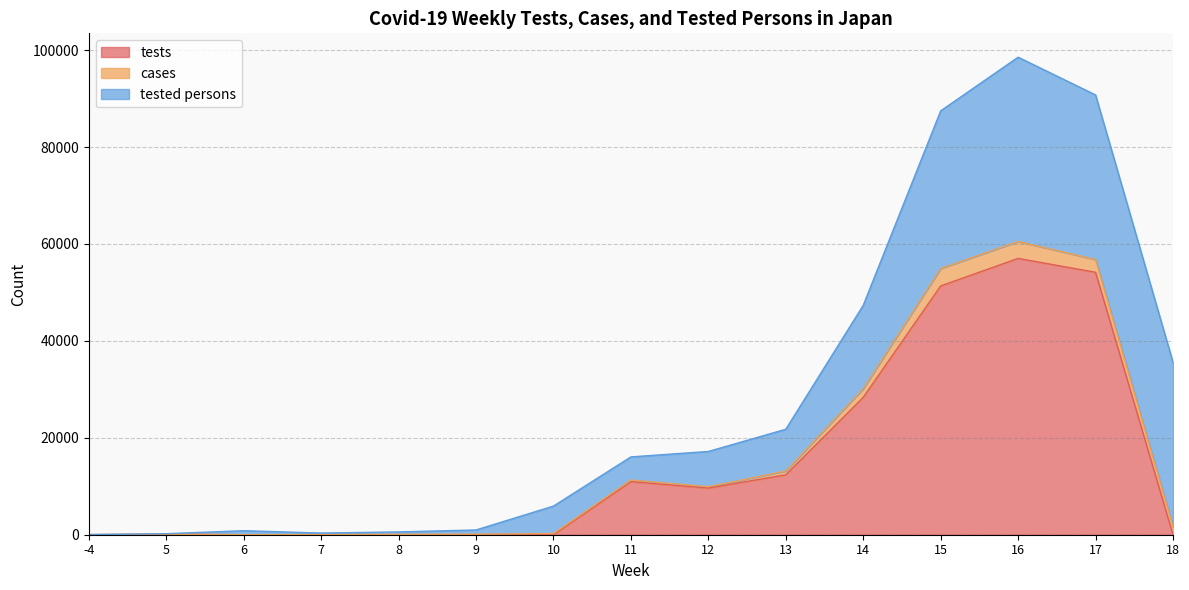

How many lines are shown in the chart?

3